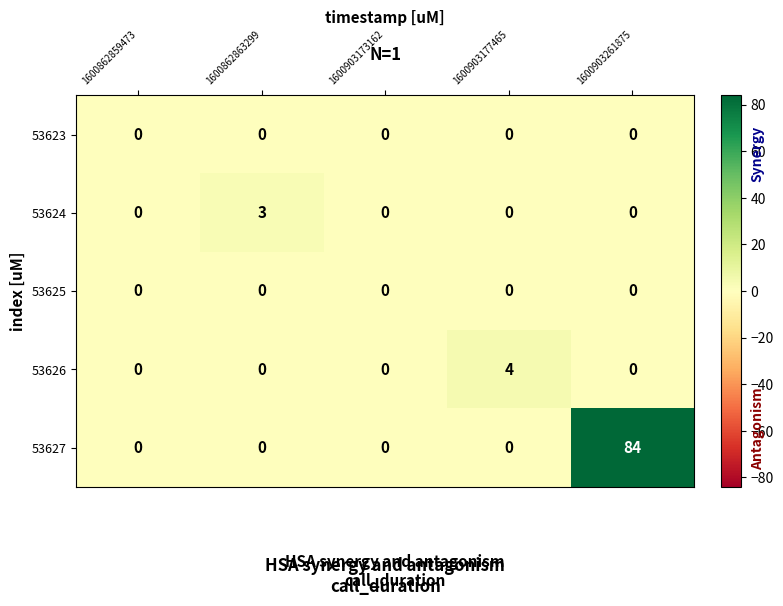

What is the greatest value displayed?

84